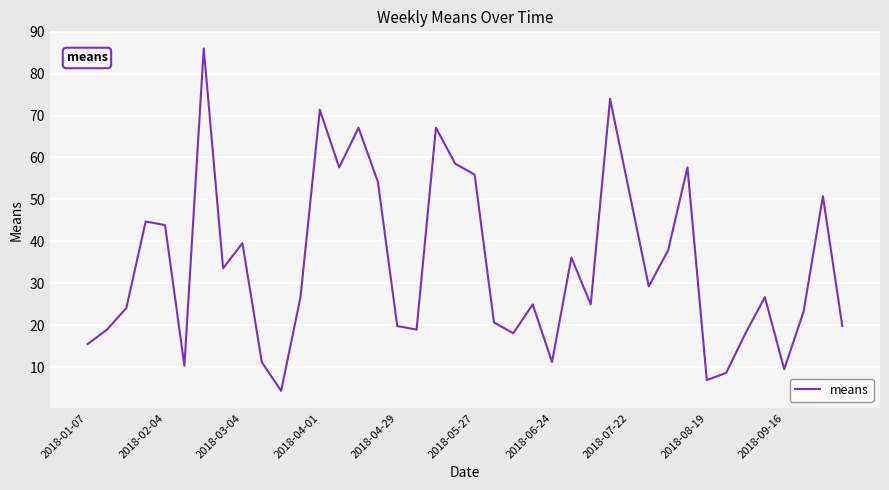

What is the smallest value displayed?

4.3